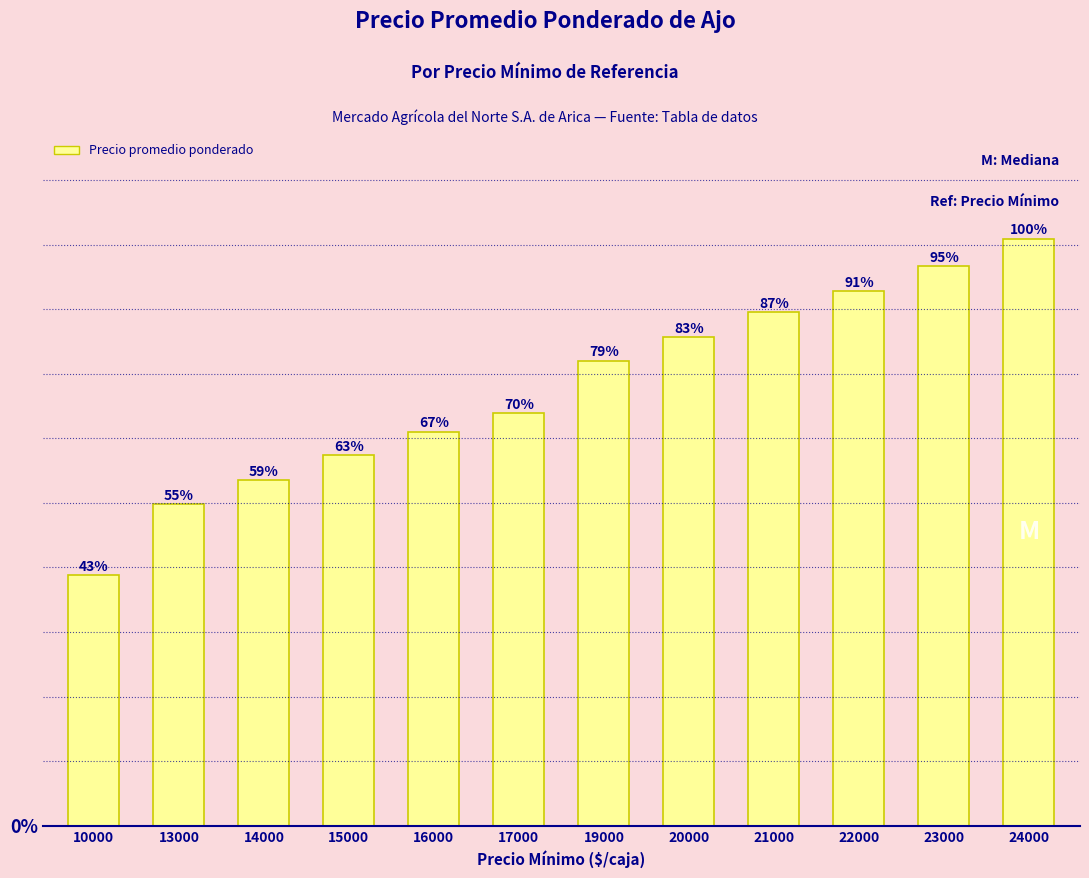

Does the chart contain any negative values?

No